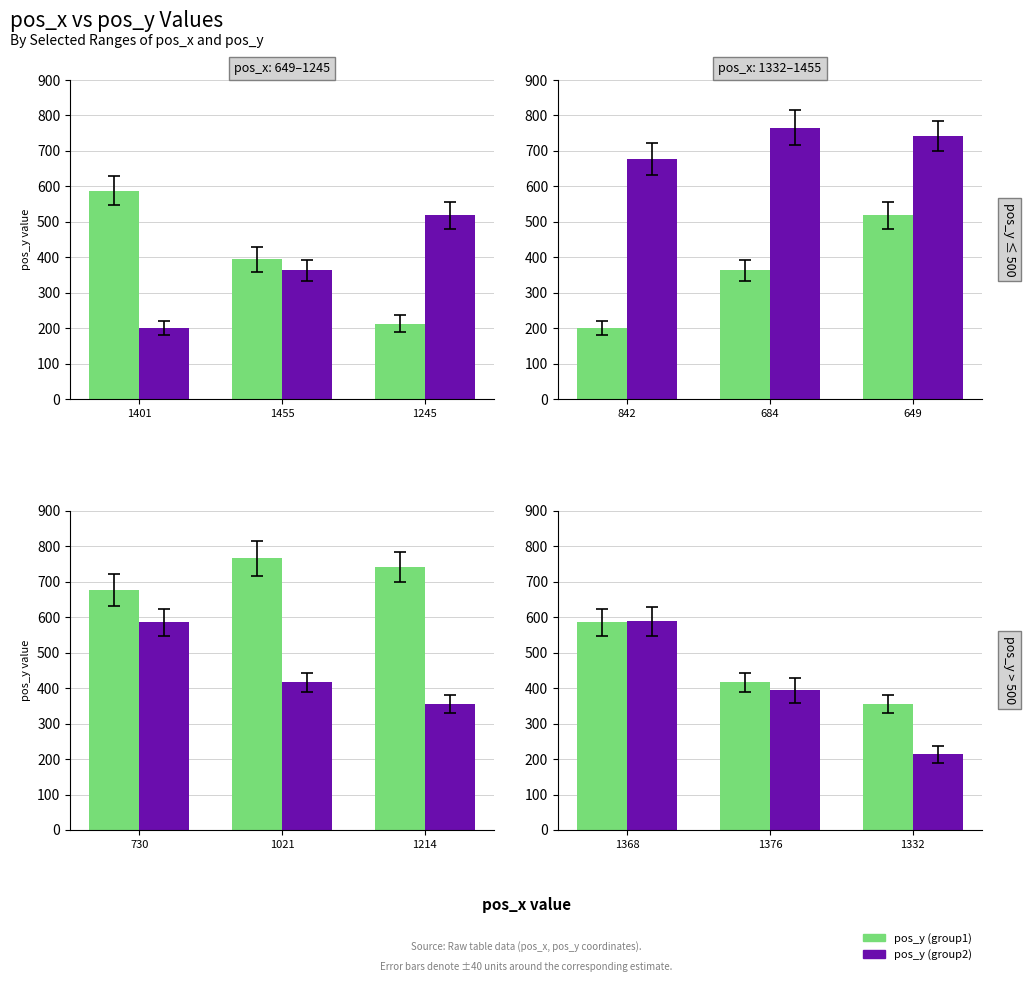

What is the label of the 1st bar from the left?

1368